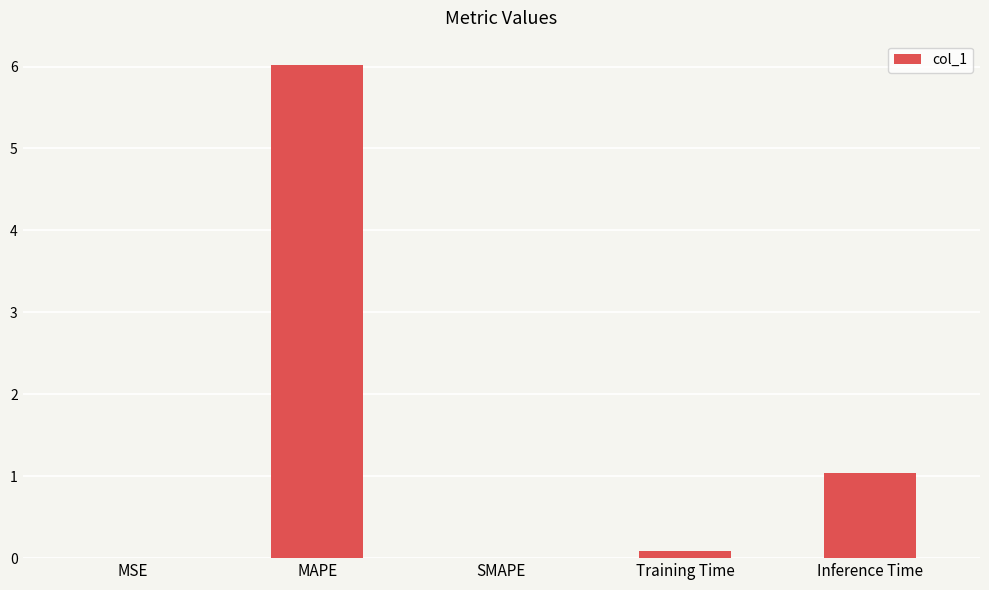

At which label is the value closest to 3?

Inference Time